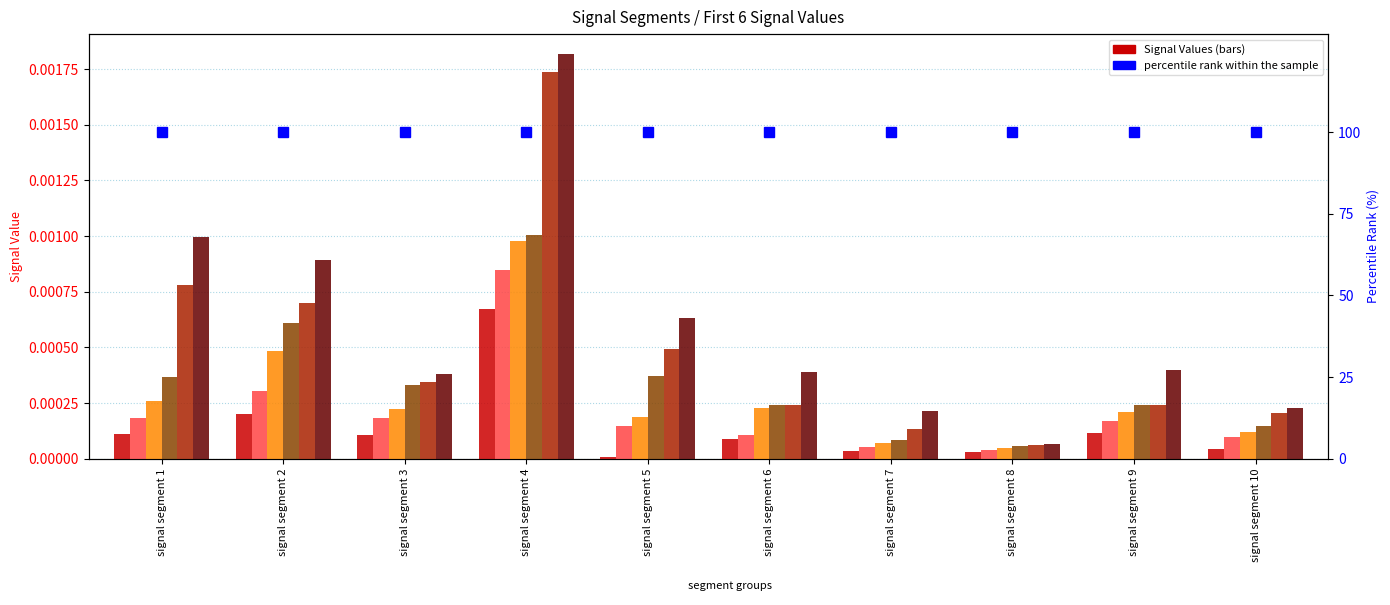

Count the number of data series in this chart.

6